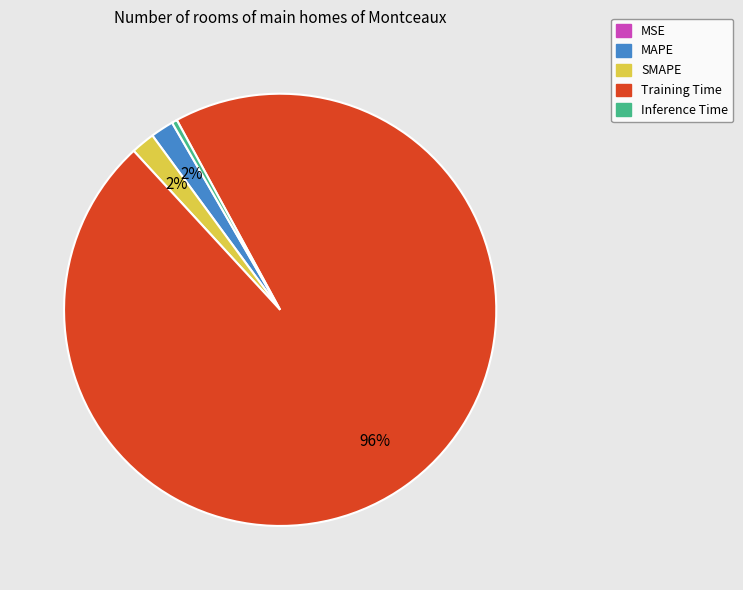

Which slice represents more than half of the pie?

Training Time